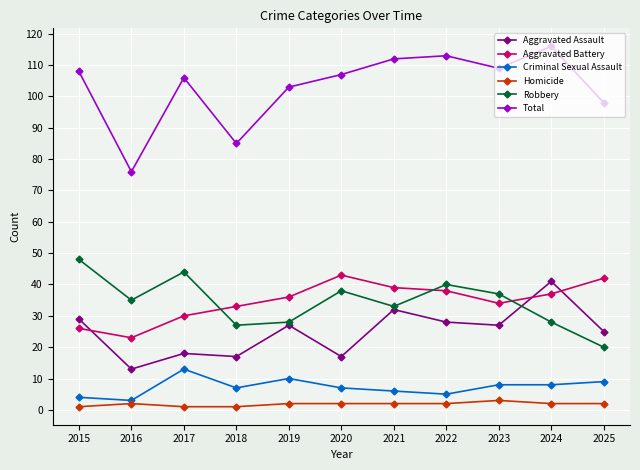

At which category does the chart reach its peak across all series?

2024